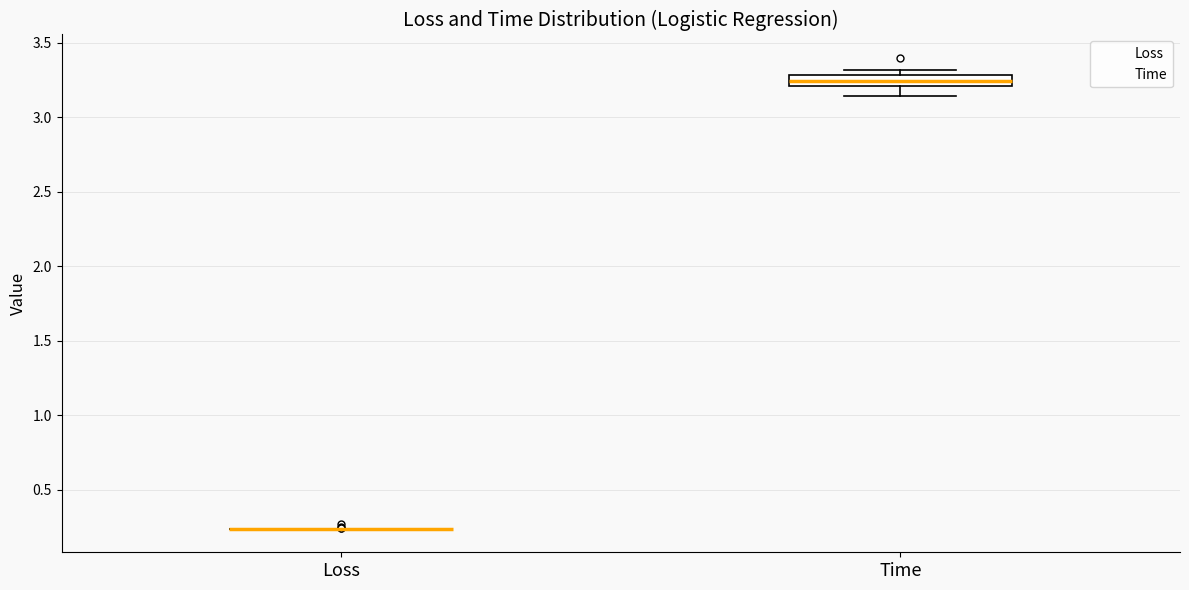

Reading left to right, transcribe this box plot: for each box, give where its median line is, the range the box spans, and where its two whiskers end, as read against the y-axis. The values are not printed on the chart, so give them approximately, as read against the axis.

Loss: box collapsed to a line at 0.25, whiskers 0.25 to 0.25
Time: median 3.25, box 3.20 to 3.30, whiskers 3.15 to 3.30 (just above the box's upper edge)